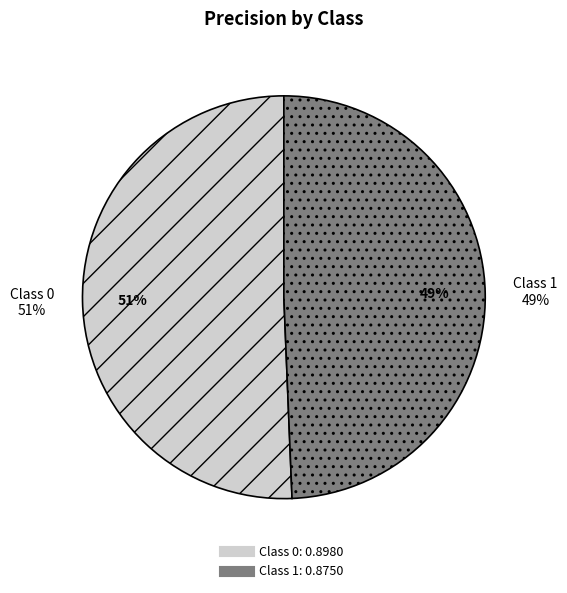

To the nearest percent, what is the difference between the 1 and 0 slice percentages?

1%